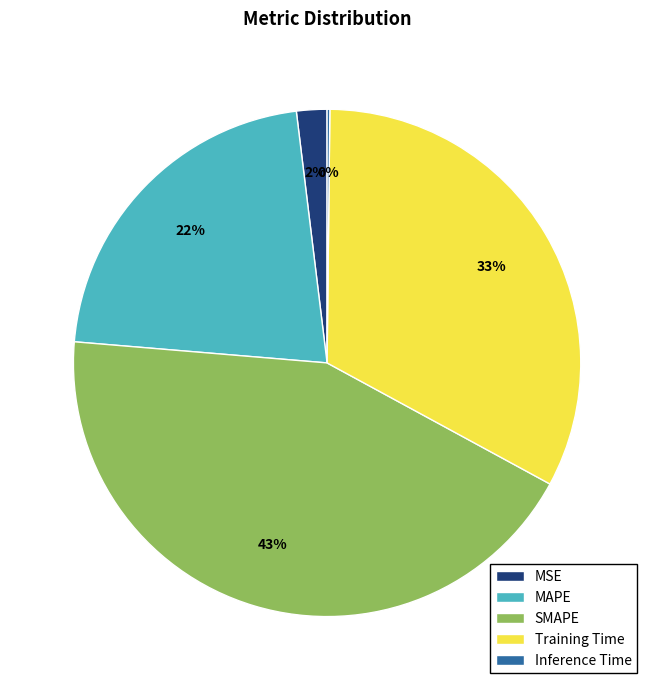

Is it true that MSE is 2% of the pie?

True